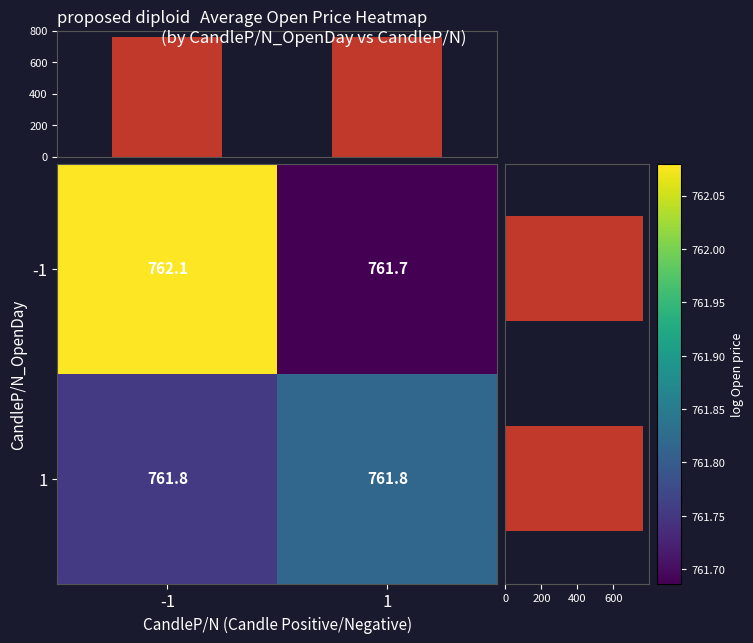

What is the average value of the -1 series?

761.9